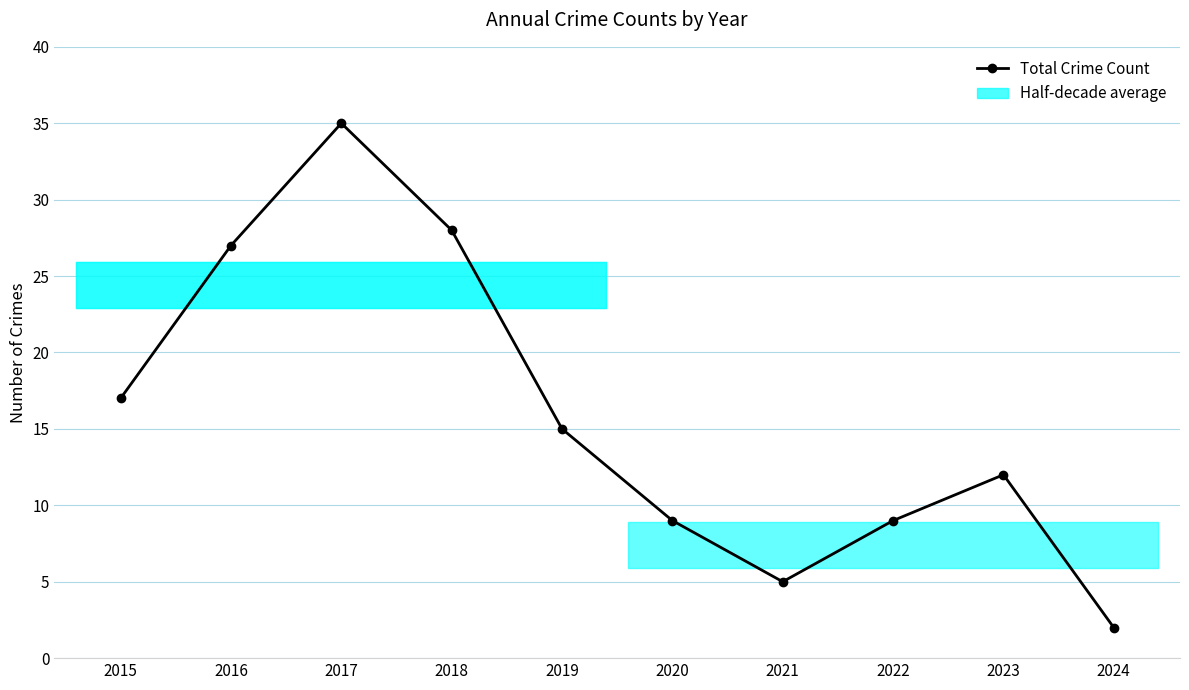

Rank the categories by value from lowest to highest.

2024, 2021, 2020, 2022, 2023, 2019, 2015, 2016, 2018, 2017